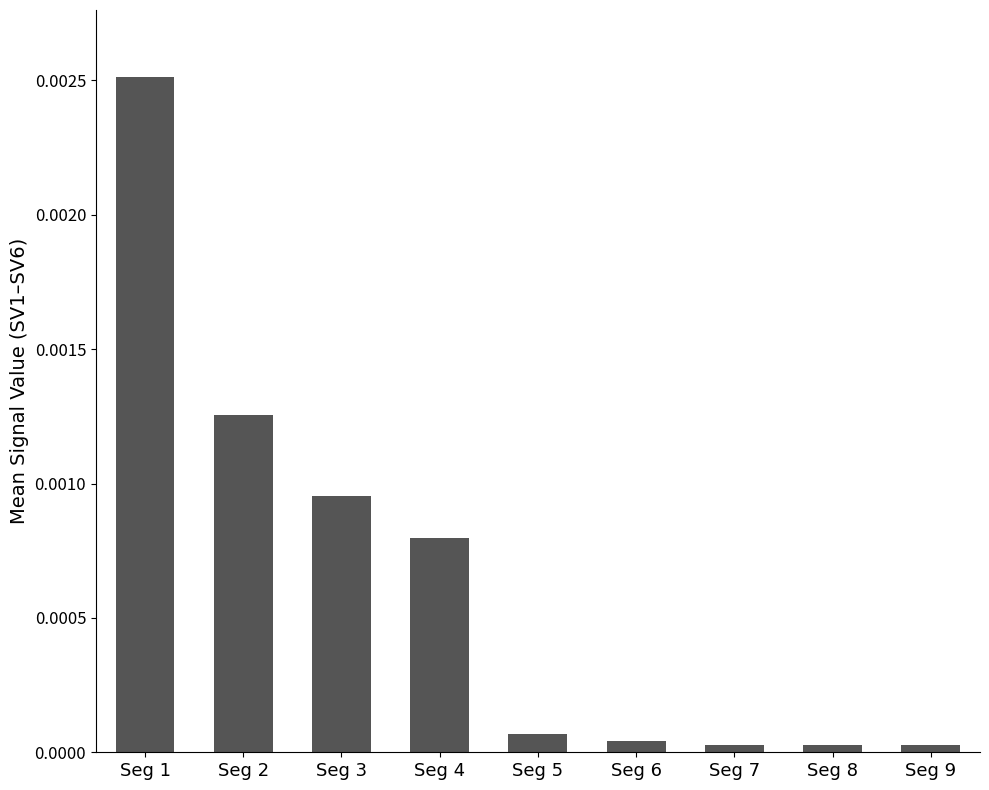

Which category has the highest value across all series?

Seg 1